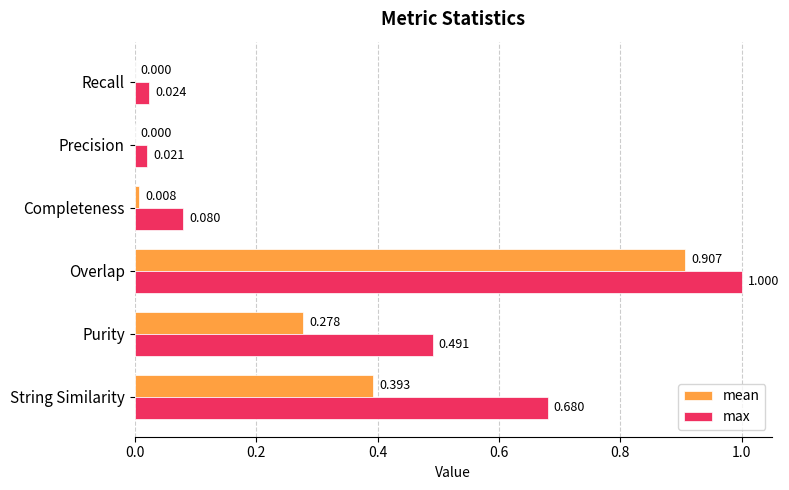

At which category is the sum across all series the highest?

Overlap